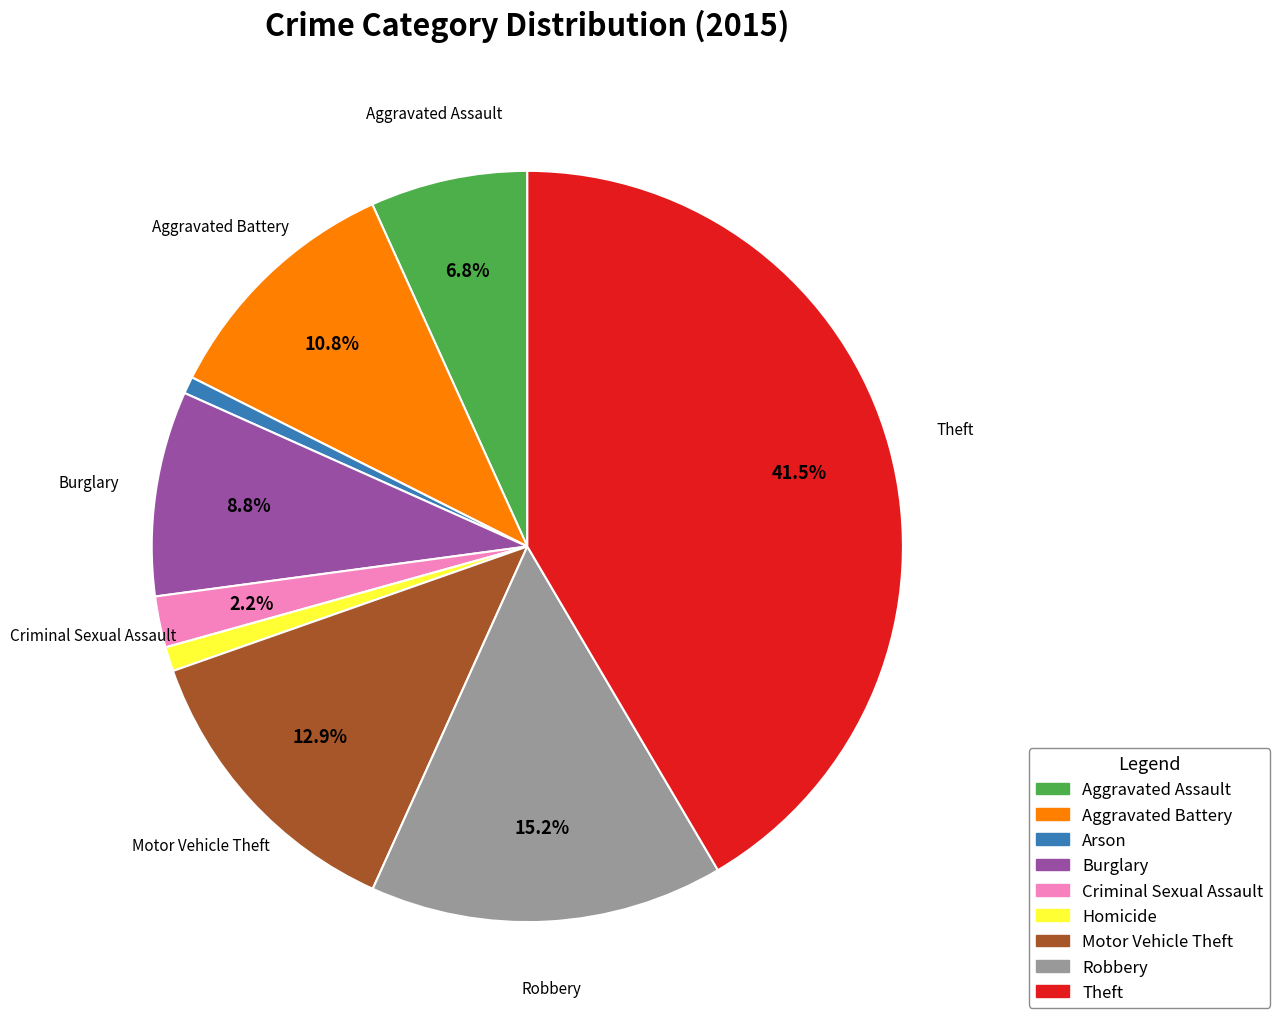

What percentage is the Burglary slice, to the nearest percent?

9%